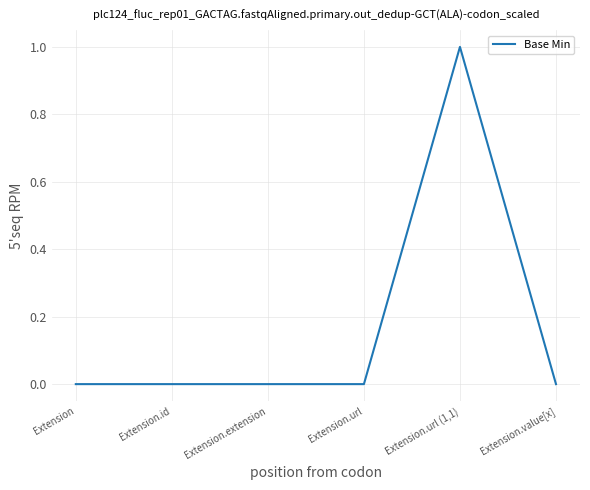

What position from the left is Extension.extension?

3